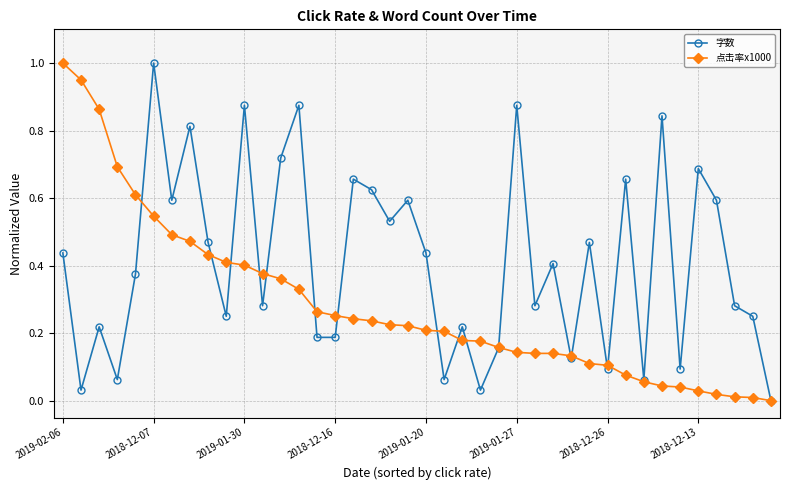

In 字数, how many points are higher than both neighbors (excluding endpoints)?

14